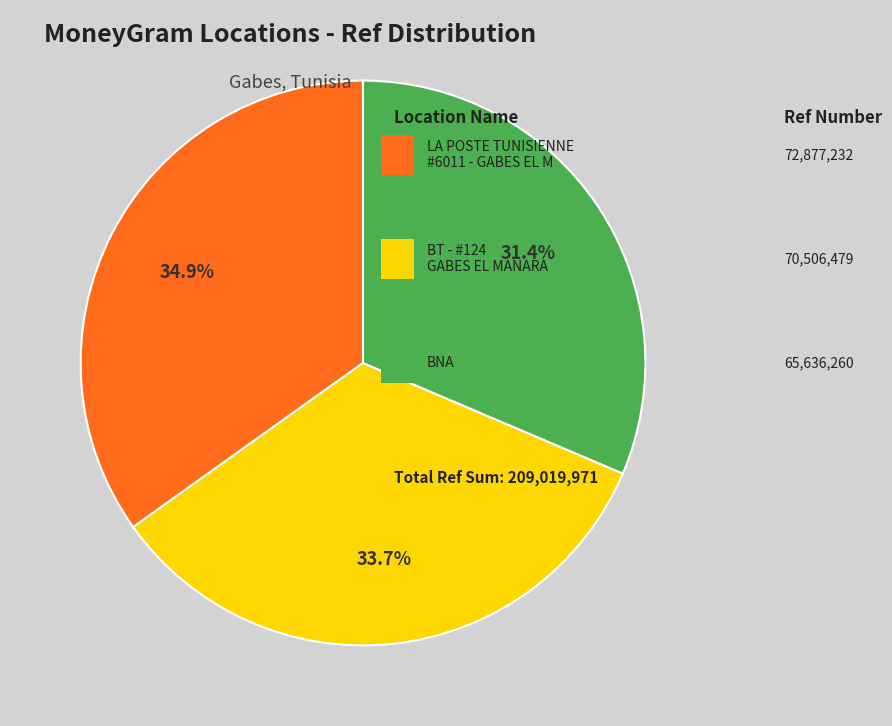

Does any single category account for the majority?

No